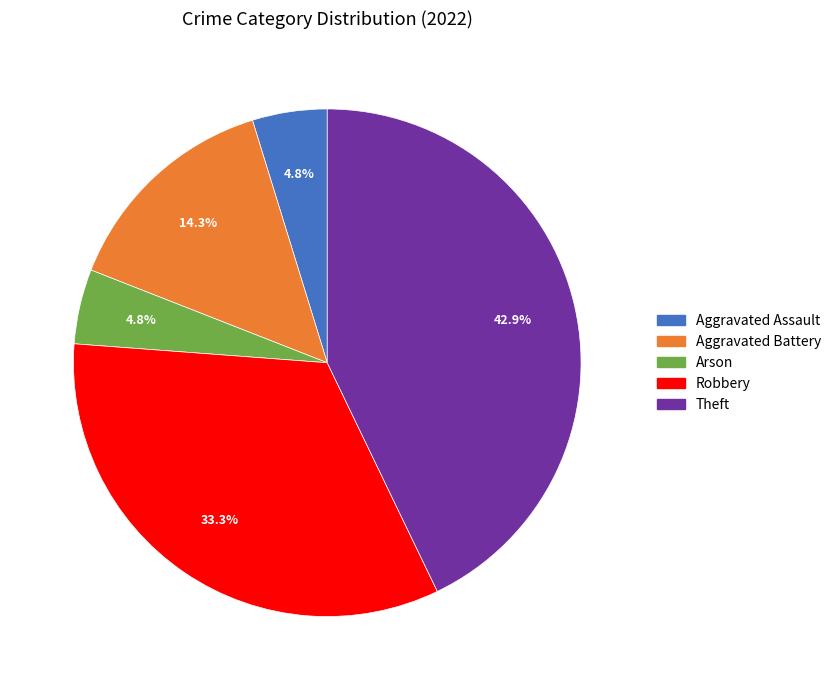

What is the ratio of the value at Aggravated Assault to the value at Arson?

1.0